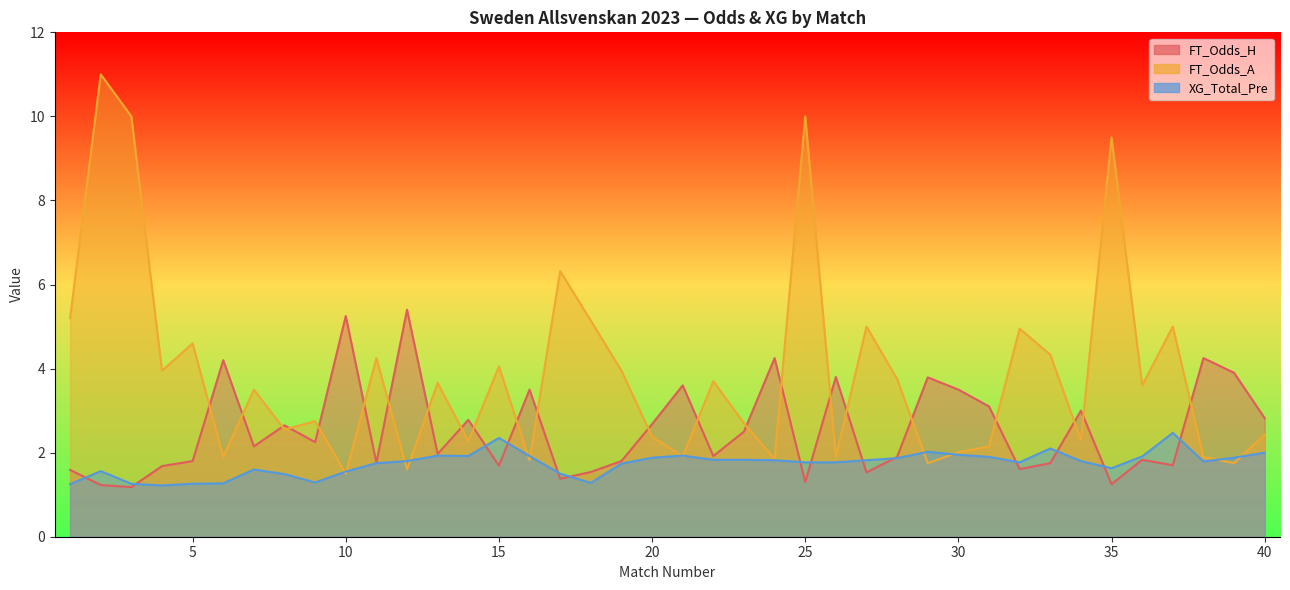

Which series has the largest range (max minus min)?

FT_Odds_A